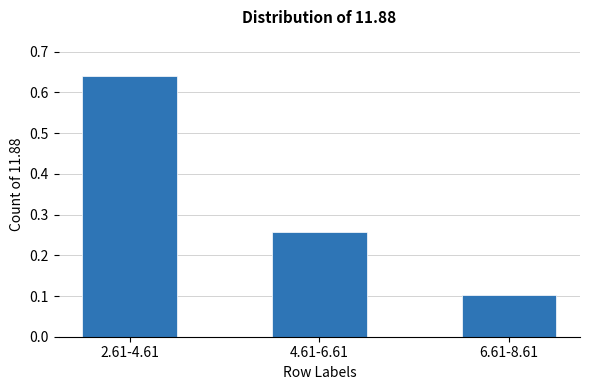

Is it true that the value at 4.61-6.61 is 0.4?

False